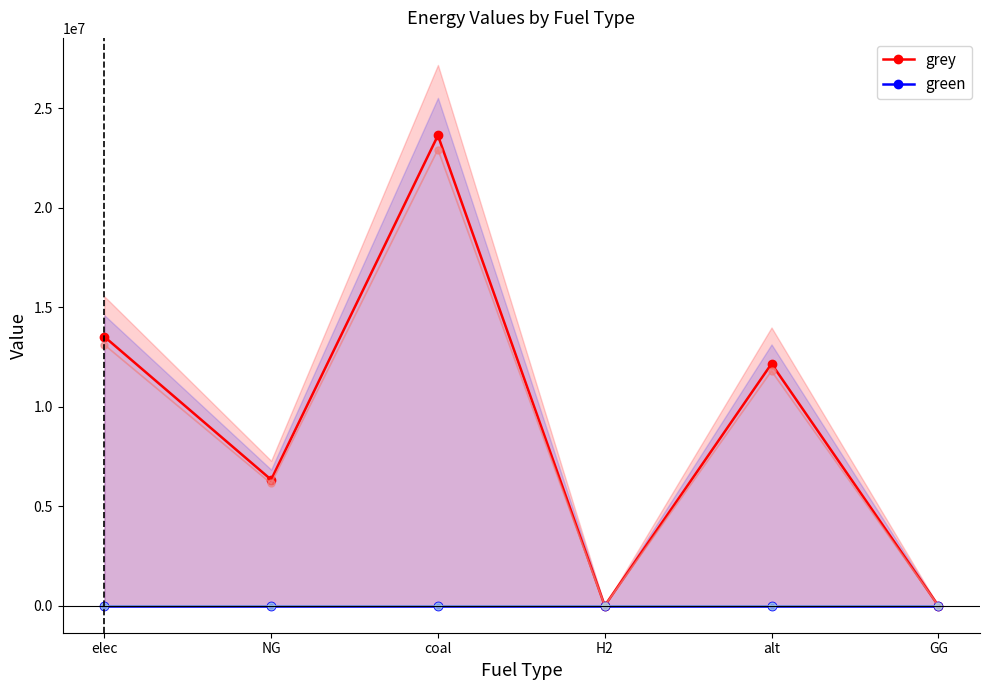

Which series changed the most between H2 and GG?

grey